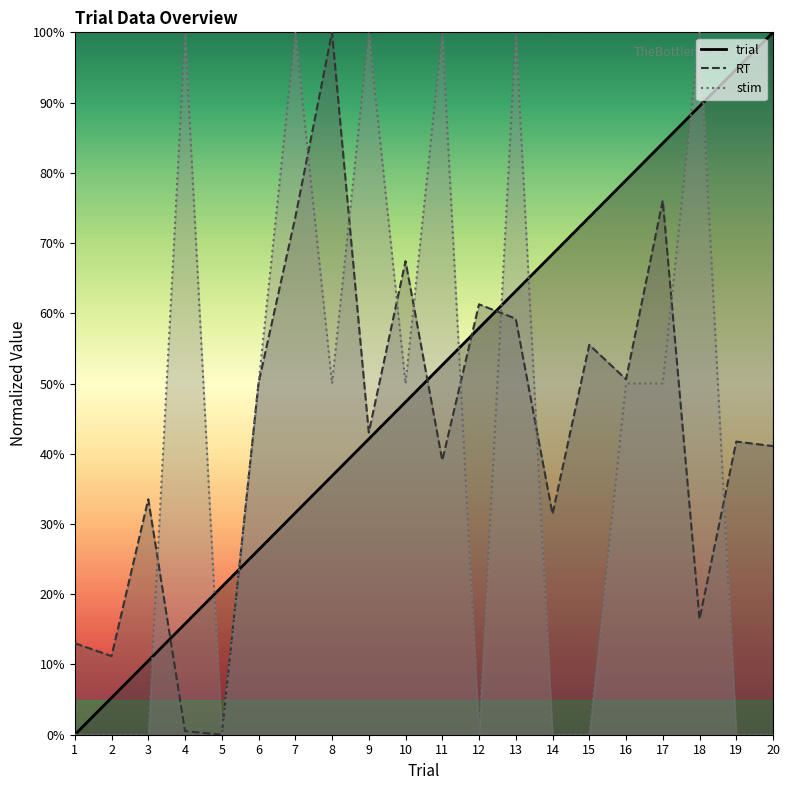

At which category is the sum across all series the highest?

13